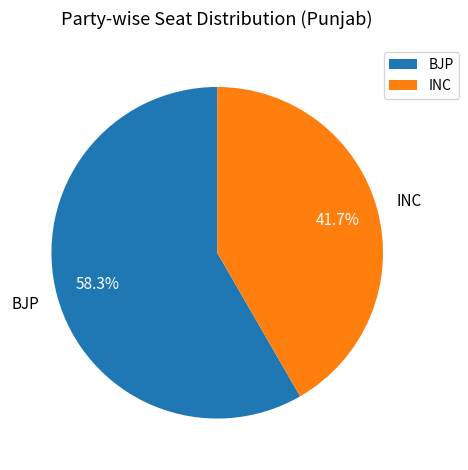

Does any single category account for the majority?

Yes